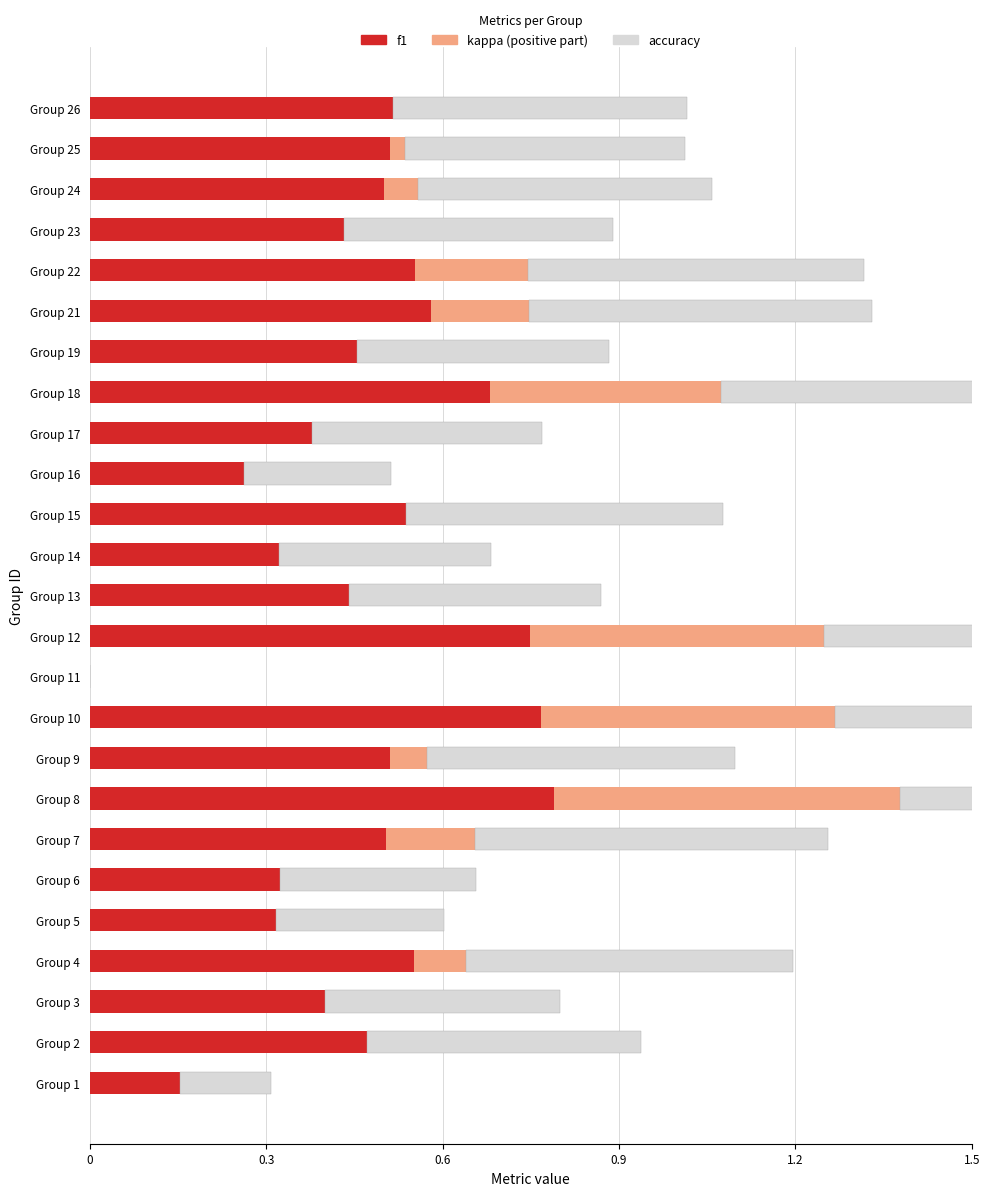

Is it true that f1 equals 0.1 at Group 6?

False